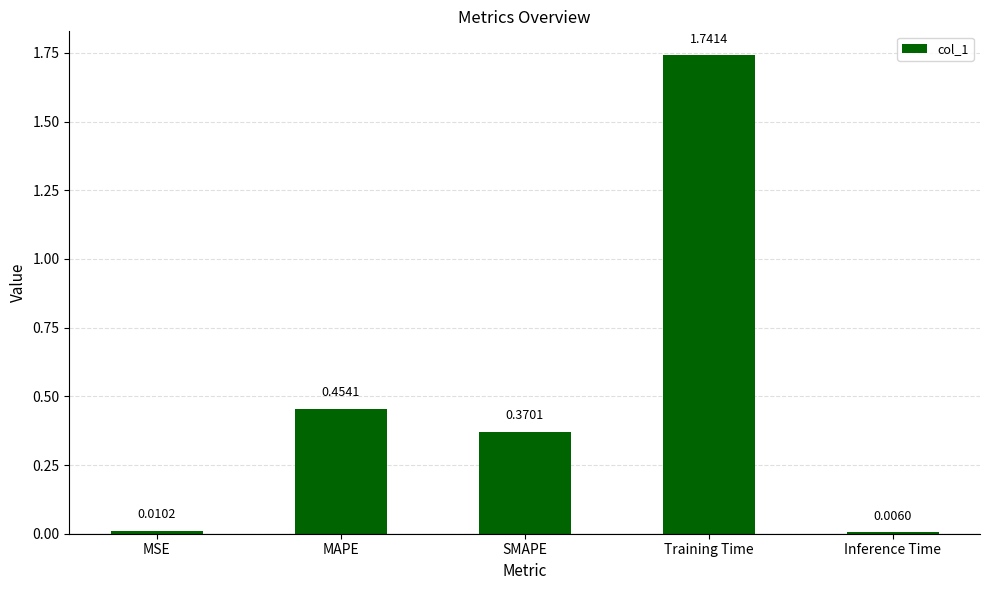

Which category has the highest value across all series?

Training Time